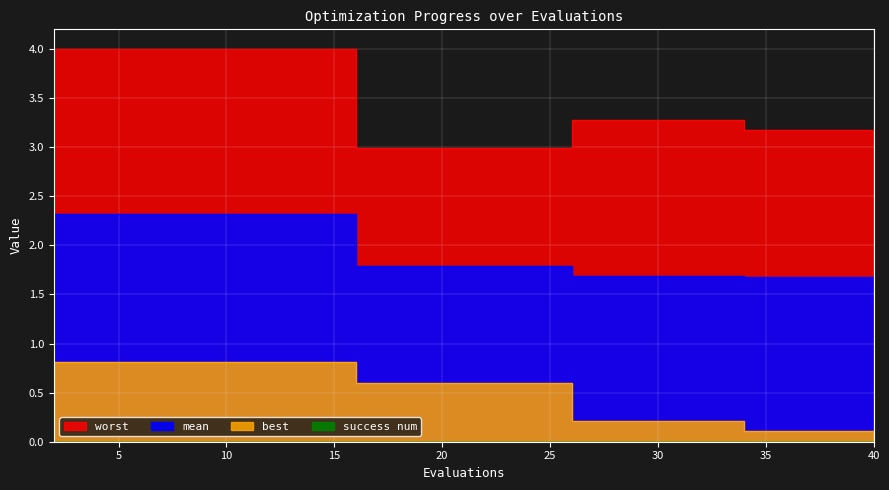

Count the number of categories in the chart.

20